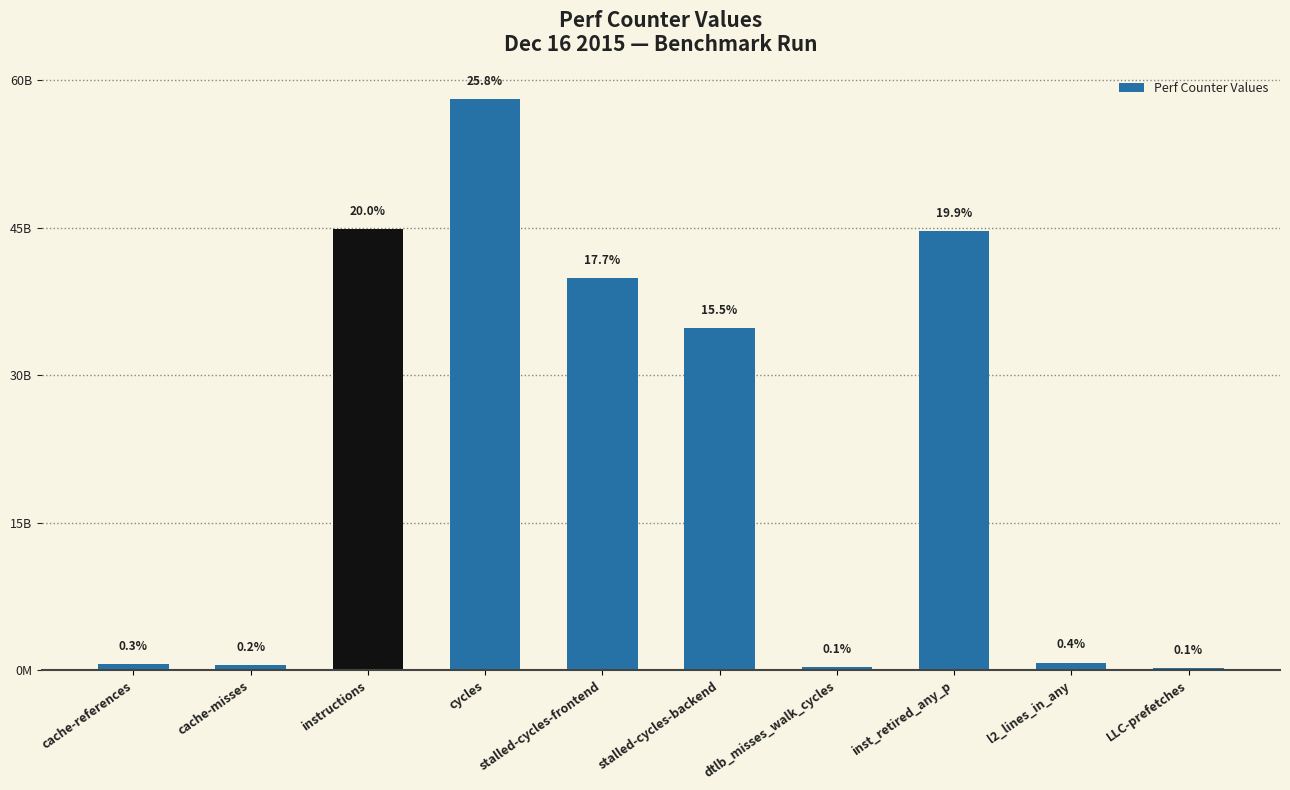

What is the greatest value displayed?

58049193150